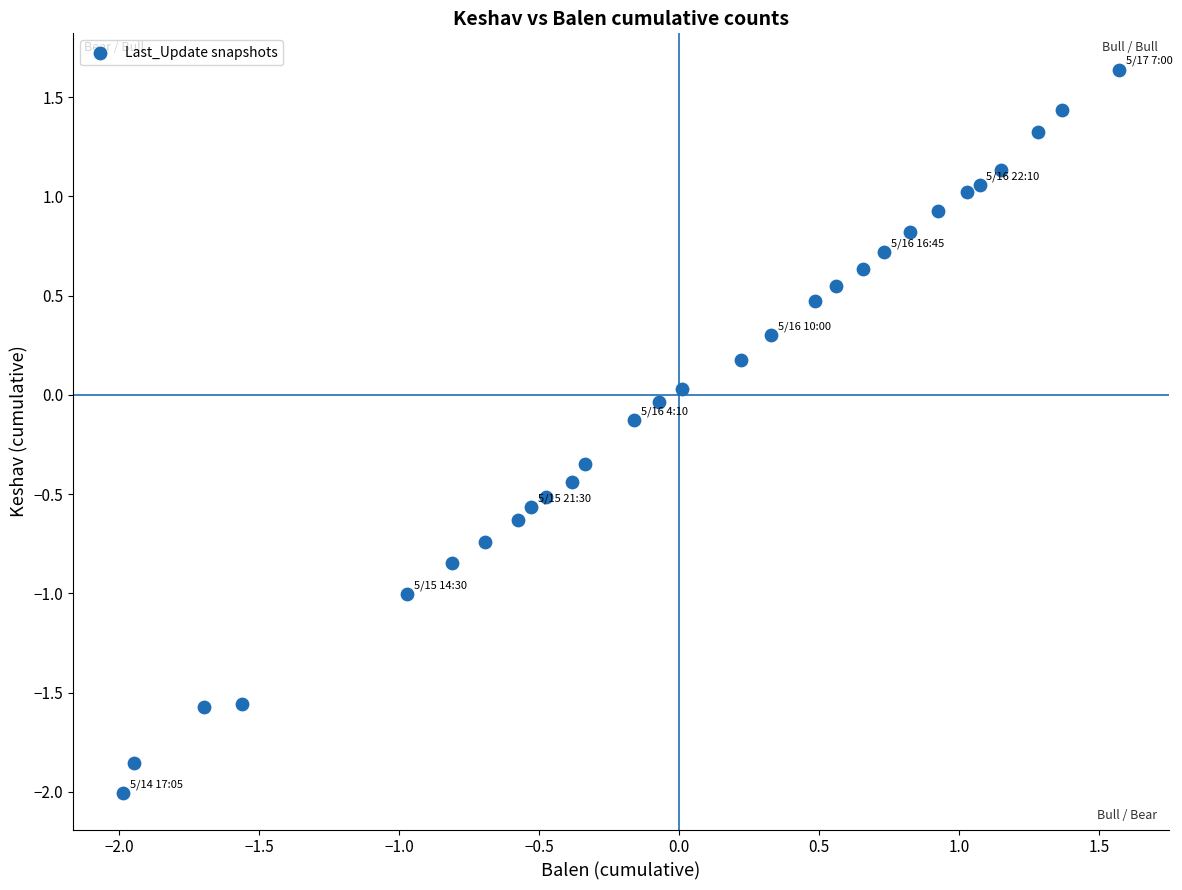

What is the range of Y values (max minus min)?

3.6